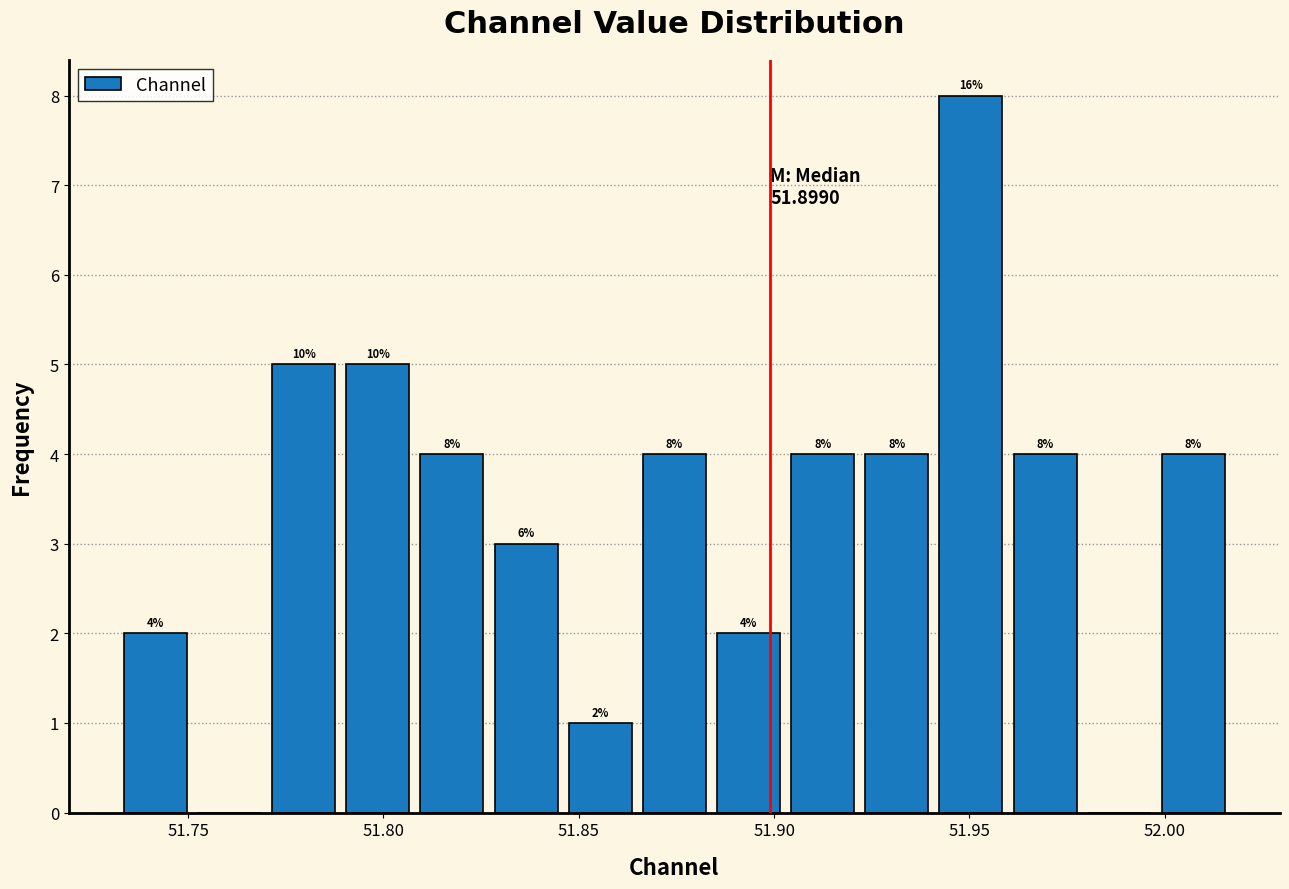

Around what value on the x-axis is the tallest bar? Give the approximate position of its centre, as read against the axis.

51.950